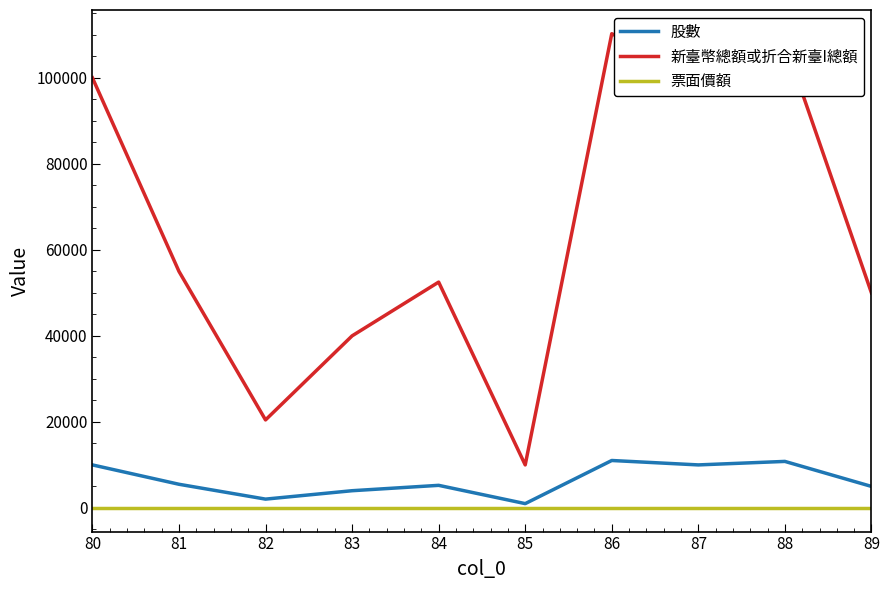

Count the number of data series in this chart.

3